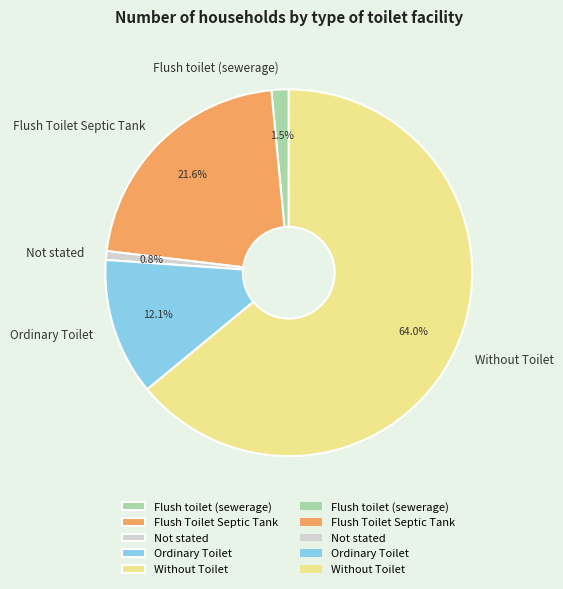

Which has a higher value, Without Toilet or Flush toilet (sewerage)?

Without Toilet